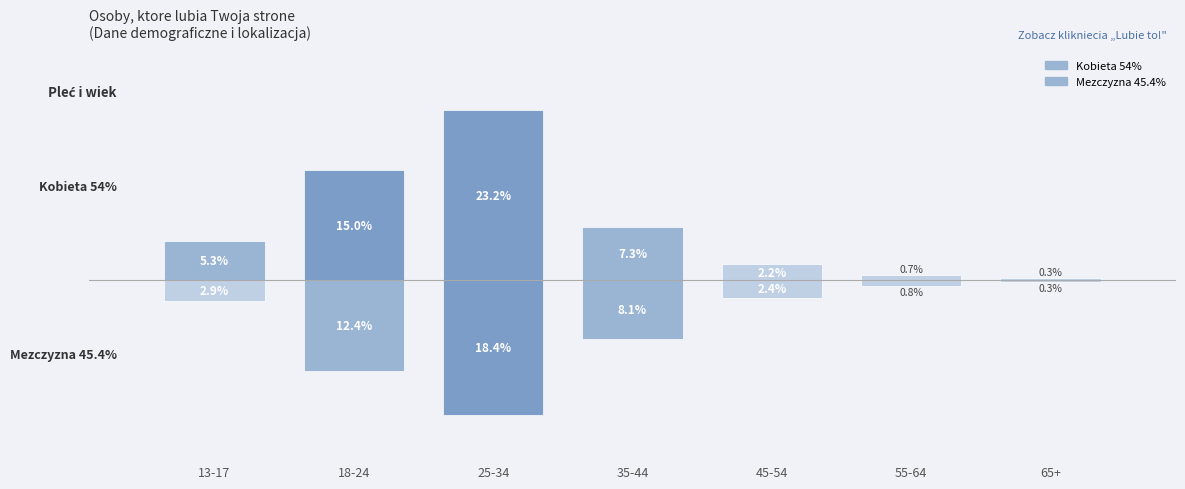

Reading left to right, extract all data points from this chart.

Kobieta 54%: 13-17=5.3	18-24=15.0	25-34=23.2	35-44=7.3	45-54=2.2	55-64=0.7	65+=0.3
Mezczyzna 45.4%: 13-17=-2.9	18-24=-12.4	25-34=-18.4	35-44=-8.1	45-54=-2.4	55-64=-0.8	65+=-0.3